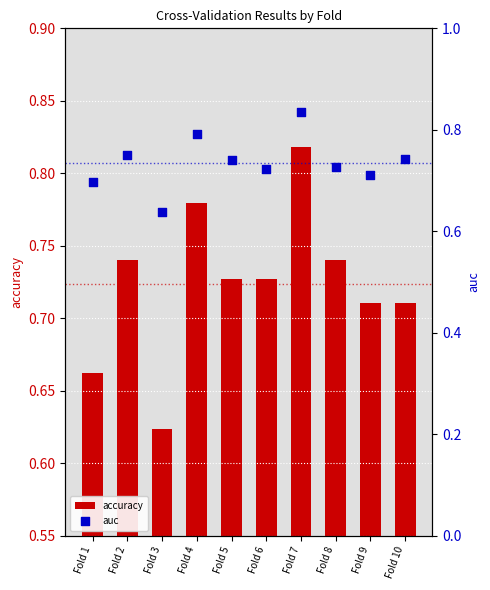

At how many categories does at least one series exceed 0?

10